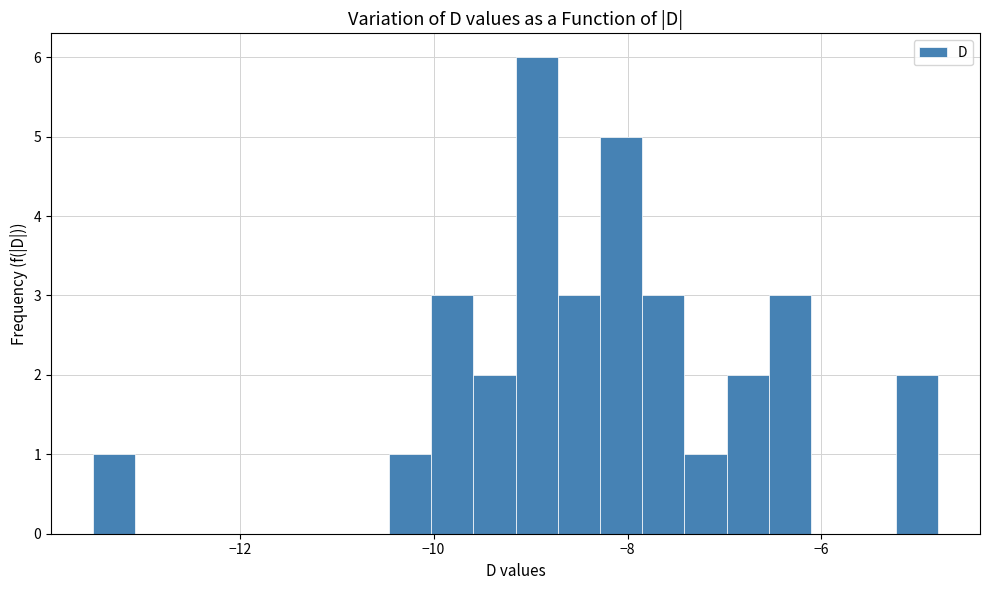

Around what value on the x-axis is the tallest bar? Give the approximate position of its centre, as read against the axis.

-9.0